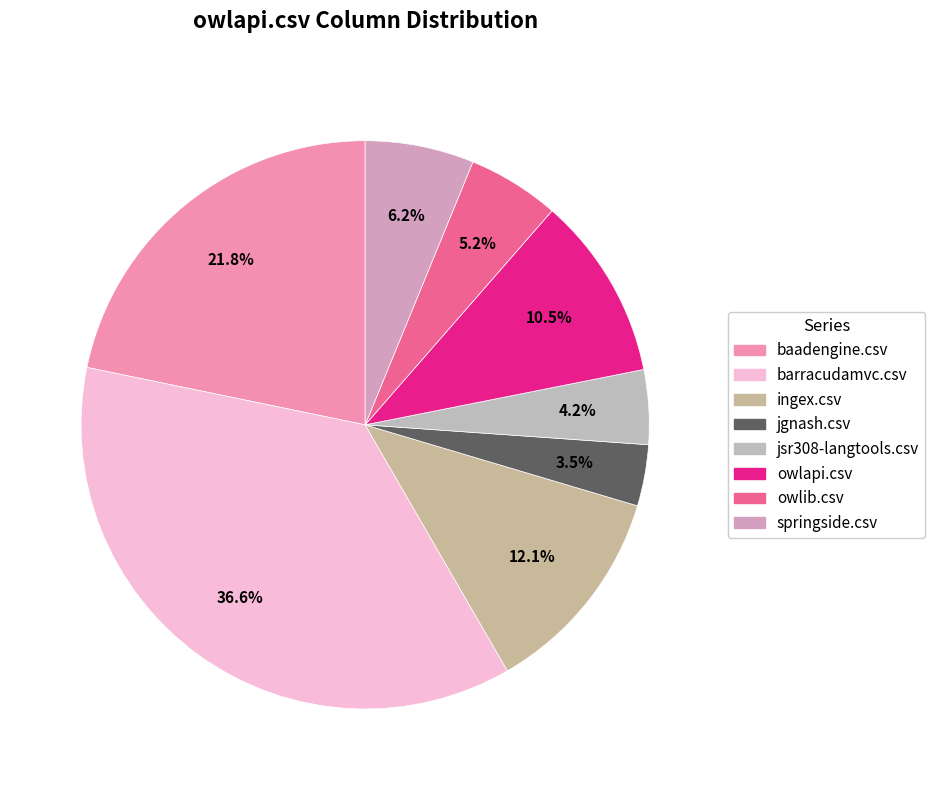

What percentage is the jsr308-langtools.csv slice, to the nearest percent?

4%